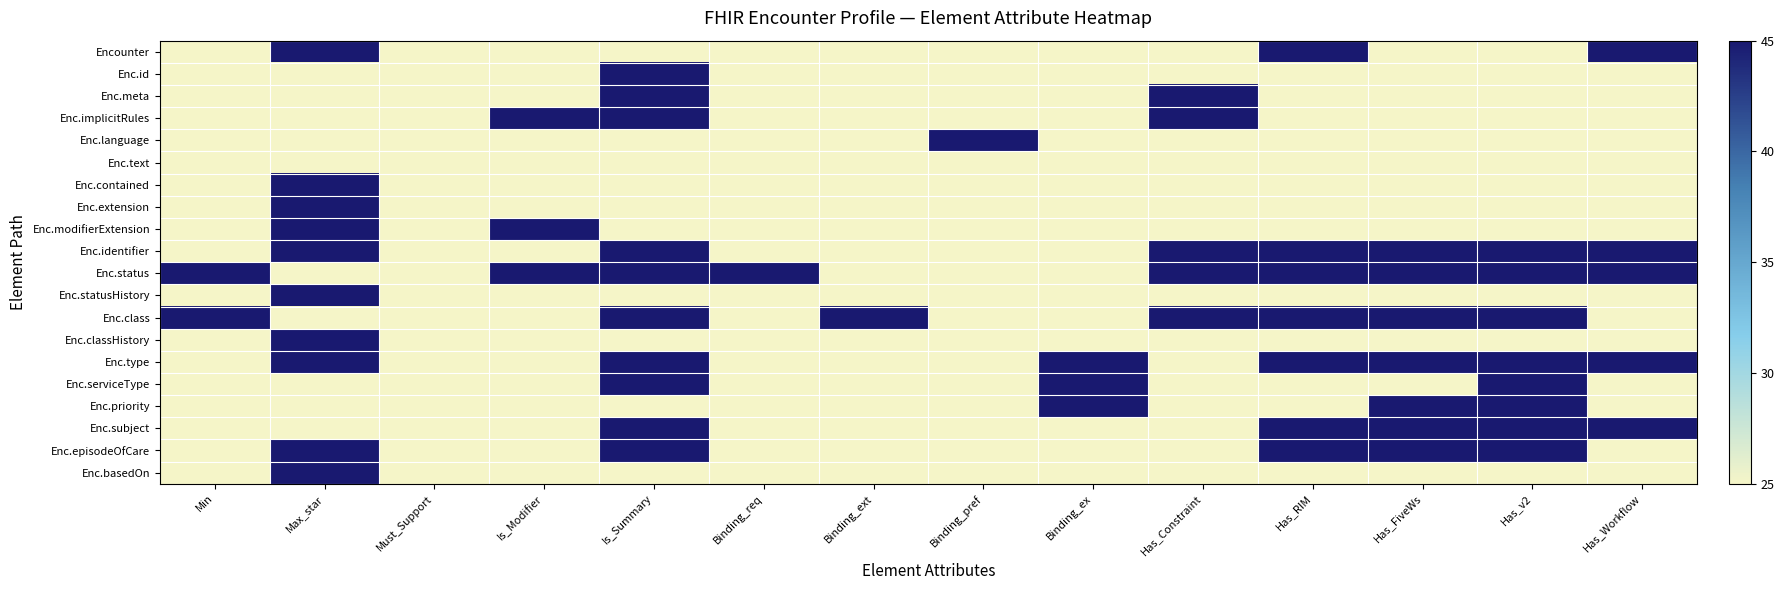

Reading left to right, what are all the values shown in this chart?

Encounter: Min=25	Max_star=45	Must_Support=25	Is_Modifier=25	Is_Summary=25	Binding_req=25	Binding_ext=25	Binding_pref=25	Binding_ex=25	Has_Constraint=25	Has_RIM=45	Has_FiveWs=25	Has_v2=25	Has_Workflow=45
Enc.id: Min=25	Max_star=25	Must_Support=25	Is_Modifier=25	Is_Summary=45	Binding_req=25	Binding_ext=25	Binding_pref=25	Binding_ex=25	Has_Constraint=25	Has_RIM=25	Has_FiveWs=25	Has_v2=25	Has_Workflow=25
Enc.meta: Min=25	Max_star=25	Must_Support=25	Is_Modifier=25	Is_Summary=45	Binding_req=25	Binding_ext=25	Binding_pref=25	Binding_ex=25	Has_Constraint=45	Has_RIM=25	Has_FiveWs=25	Has_v2=25	Has_Workflow=25
Enc.implicitRules: Min=25	Max_star=25	Must_Support=25	Is_Modifier=45	Is_Summary=45	Binding_req=25	Binding_ext=25	Binding_pref=25	Binding_ex=25	Has_Constraint=45	Has_RIM=25	Has_FiveWs=25	Has_v2=25	Has_Workflow=25
Enc.language: Min=25	Max_star=25	Must_Support=25	Is_Modifier=25	Is_Summary=25	Binding_req=25	Binding_ext=25	Binding_pref=45	Binding_ex=25	Has_Constraint=25	Has_RIM=25	Has_FiveWs=25	Has_v2=25	Has_Workflow=25
Enc.text: Min=25	Max_star=25	Must_Support=25	Is_Modifier=25	Is_Summary=25	Binding_req=25	Binding_ext=25	Binding_pref=25	Binding_ex=25	Has_Constraint=25	Has_RIM=25	Has_FiveWs=25	Has_v2=25	Has_Workflow=25
Enc.contained: Min=25	Max_star=45	Must_Support=25	Is_Modifier=25	Is_Summary=25	Binding_req=25	Binding_ext=25	Binding_pref=25	Binding_ex=25	Has_Constraint=25	Has_RIM=25	Has_FiveWs=25	Has_v2=25	Has_Workflow=25
Enc.extension: Min=25	Max_star=45	Must_Support=25	Is_Modifier=25	Is_Summary=25	Binding_req=25	Binding_ext=25	Binding_pref=25	Binding_ex=25	Has_Constraint=25	Has_RIM=25	Has_FiveWs=25	Has_v2=25	Has_Workflow=25
Enc.modifierExtension: Min=25	Max_star=45	Must_Support=25	Is_Modifier=45	Is_Summary=25	Binding_req=25	Binding_ext=25	Binding_pref=25	Binding_ex=25	Has_Constraint=25	Has_RIM=25	Has_FiveWs=25	Has_v2=25	Has_Workflow=25
Enc.identifier: Min=25	Max_star=45	Must_Support=25	Is_Modifier=25	Is_Summary=45	Binding_req=25	Binding_ext=25	Binding_pref=25	Binding_ex=25	Has_Constraint=45	Has_RIM=45	Has_FiveWs=45	Has_v2=45	Has_Workflow=45
Enc.status: Min=45	Max_star=25	Must_Support=25	Is_Modifier=45	Is_Summary=45	Binding_req=45	Binding_ext=25	Binding_pref=25	Binding_ex=25	Has_Constraint=45	Has_RIM=45	Has_FiveWs=45	Has_v2=45	Has_Workflow=45
Enc.statusHistory: Min=25	Max_star=45	Must_Support=25	Is_Modifier=25	Is_Summary=25	Binding_req=25	Binding_ext=25	Binding_pref=25	Binding_ex=25	Has_Constraint=25	Has_RIM=25	Has_FiveWs=25	Has_v2=25	Has_Workflow=25
Enc.class: Min=45	Max_star=25	Must_Support=25	Is_Modifier=25	Is_Summary=45	Binding_req=25	Binding_ext=45	Binding_pref=25	Binding_ex=25	Has_Constraint=45	Has_RIM=45	Has_FiveWs=45	Has_v2=45	Has_Workflow=25
Enc.classHistory: Min=25	Max_star=45	Must_Support=25	Is_Modifier=25	Is_Summary=25	Binding_req=25	Binding_ext=25	Binding_pref=25	Binding_ex=25	Has_Constraint=25	Has_RIM=25	Has_FiveWs=25	Has_v2=25	Has_Workflow=25
Enc.type: Min=25	Max_star=45	Must_Support=25	Is_Modifier=25	Is_Summary=45	Binding_req=25	Binding_ext=25	Binding_pref=25	Binding_ex=45	Has_Constraint=25	Has_RIM=45	Has_FiveWs=45	Has_v2=45	Has_Workflow=45
Enc.serviceType: Min=25	Max_star=25	Must_Support=25	Is_Modifier=25	Is_Summary=45	Binding_req=25	Binding_ext=25	Binding_pref=25	Binding_ex=45	Has_Constraint=25	Has_RIM=25	Has_FiveWs=25	Has_v2=45	Has_Workflow=25
Enc.priority: Min=25	Max_star=25	Must_Support=25	Is_Modifier=25	Is_Summary=25	Binding_req=25	Binding_ext=25	Binding_pref=25	Binding_ex=45	Has_Constraint=25	Has_RIM=25	Has_FiveWs=45	Has_v2=45	Has_Workflow=25
Enc.subject: Min=25	Max_star=25	Must_Support=25	Is_Modifier=25	Is_Summary=45	Binding_req=25	Binding_ext=25	Binding_pref=25	Binding_ex=25	Has_Constraint=25	Has_RIM=45	Has_FiveWs=45	Has_v2=45	Has_Workflow=45
Enc.episodeOfCare: Min=25	Max_star=45	Must_Support=25	Is_Modifier=25	Is_Summary=45	Binding_req=25	Binding_ext=25	Binding_pref=25	Binding_ex=25	Has_Constraint=25	Has_RIM=45	Has_FiveWs=45	Has_v2=45	Has_Workflow=25
Enc.basedOn: Min=25	Max_star=45	Must_Support=25	Is_Modifier=25	Is_Summary=25	Binding_req=25	Binding_ext=25	Binding_pref=25	Binding_ex=25	Has_Constraint=25	Has_RIM=25	Has_FiveWs=25	Has_v2=25	Has_Workflow=25